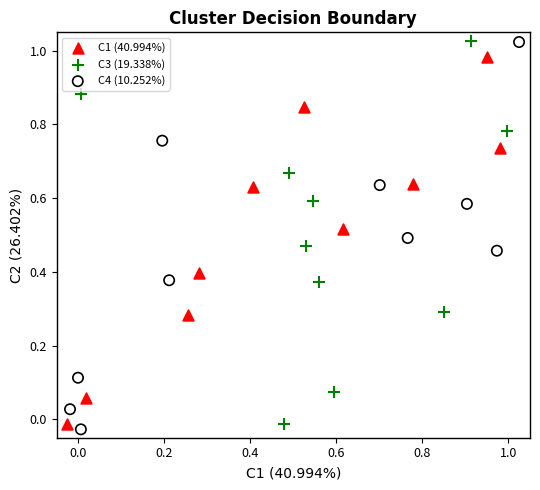

Which series contains the lowest Y value?

C4 (10.252%)